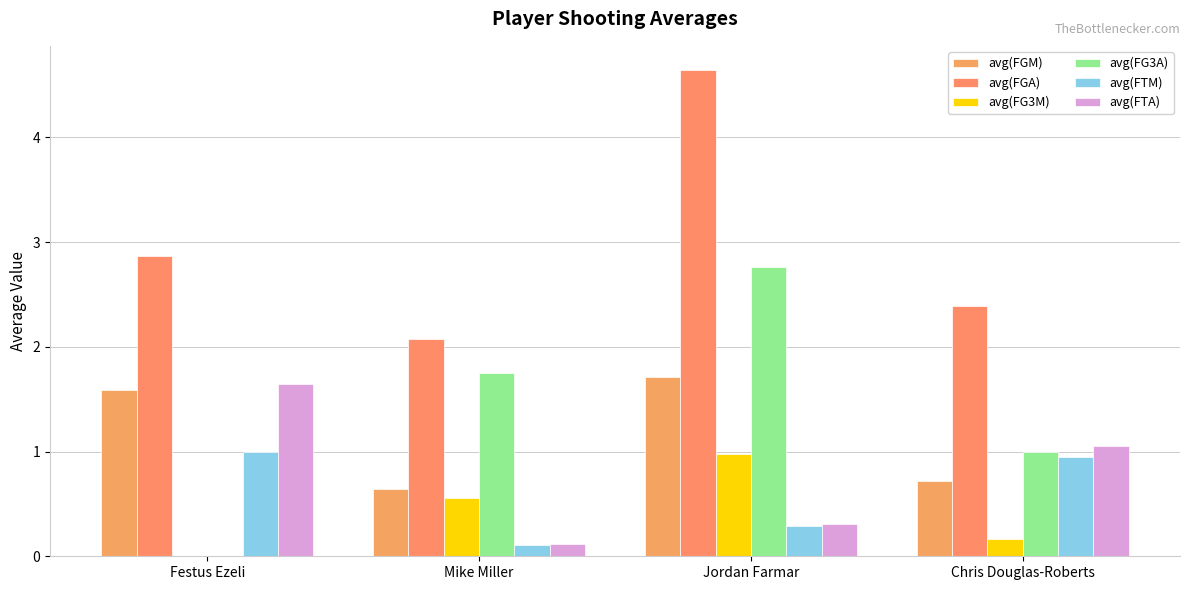

What is the minimum value for avg(FGM)?

0.6